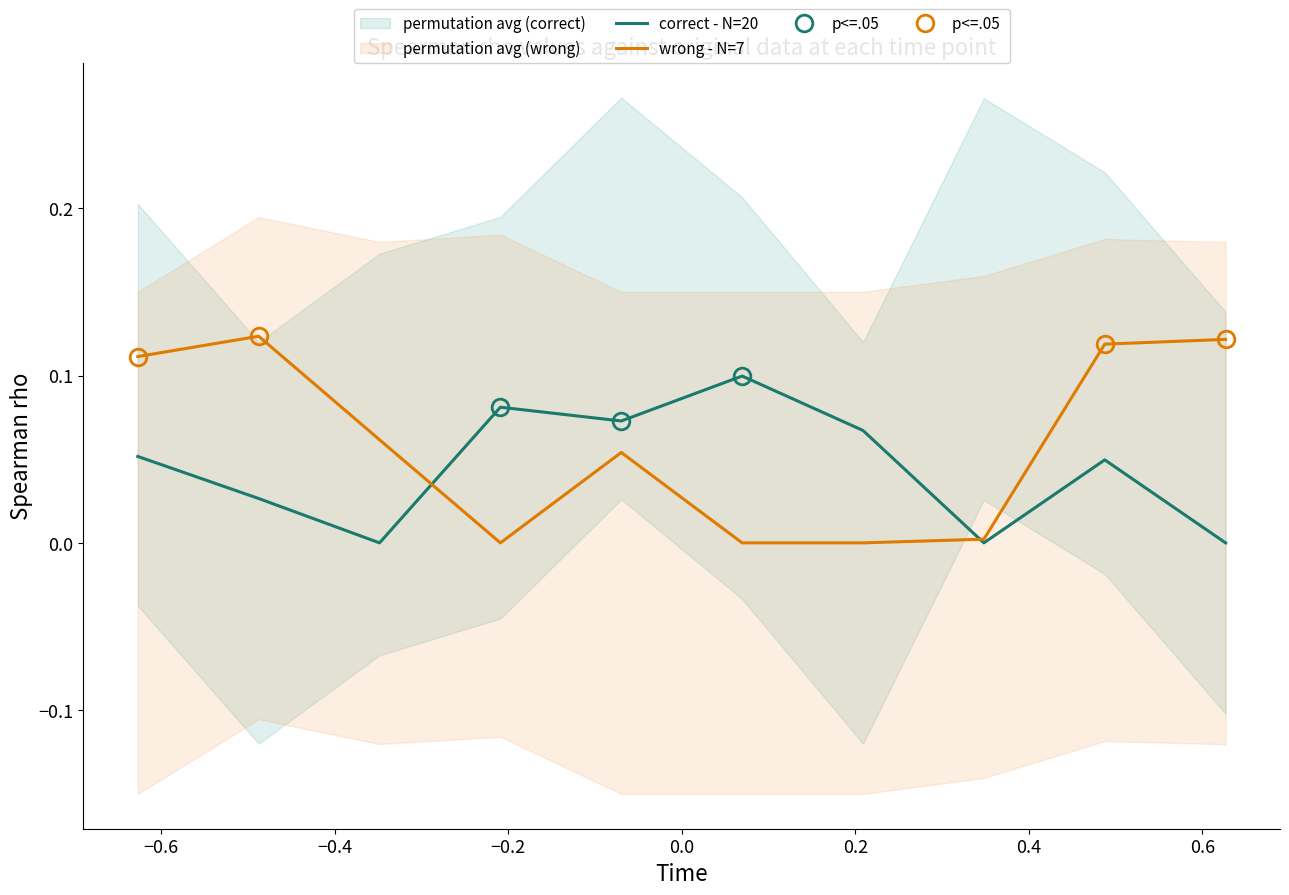

Count the number of data series in this chart.

2